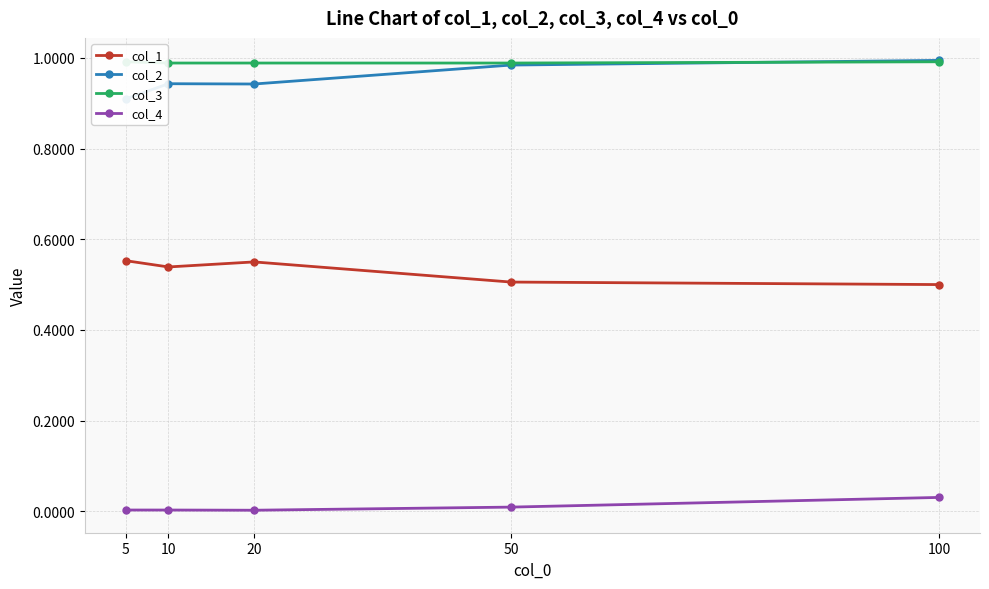

At which category is the sum across all series the highest?

100